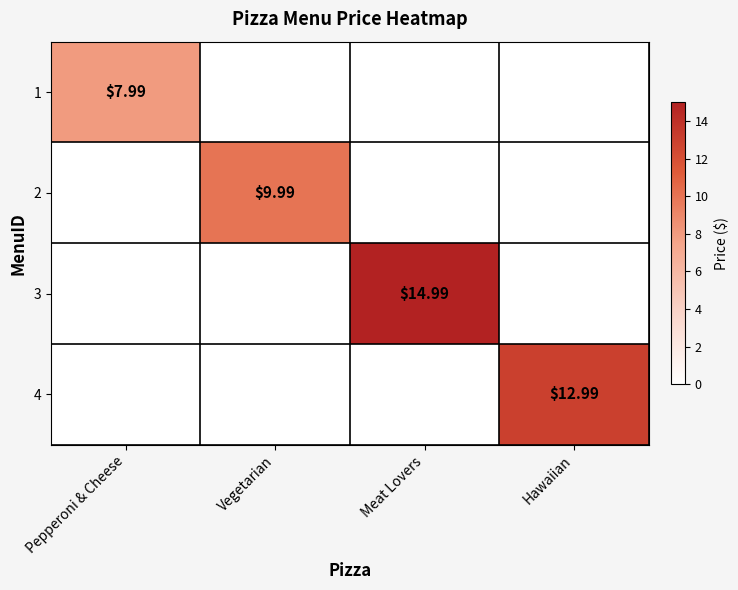

List the series in order of their overall mean, lowest first.

1, 2, 4, 3